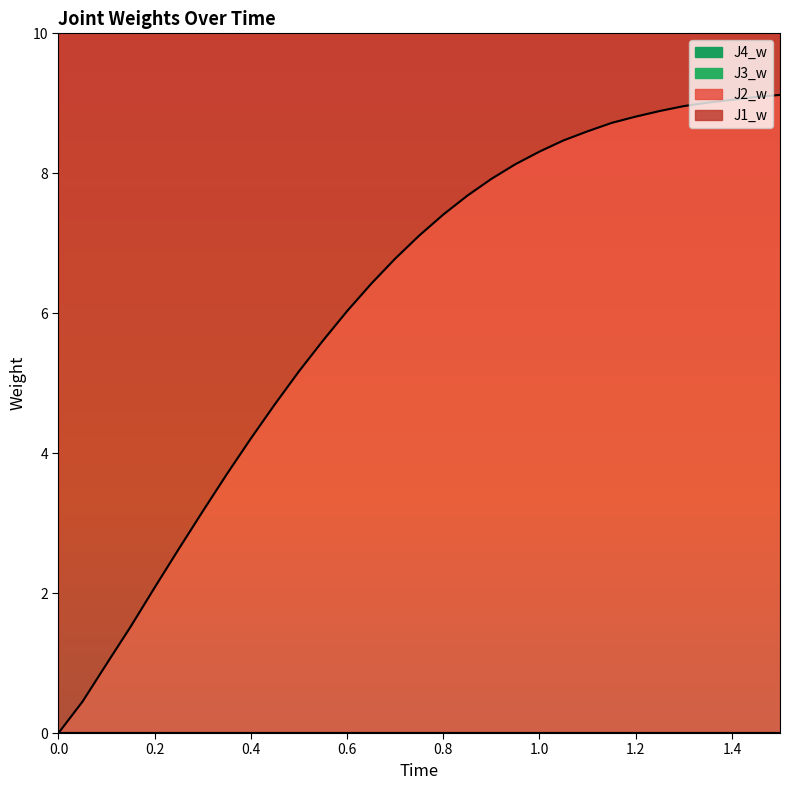

True or false: J1_w has a value of 5.9 at 25.

False